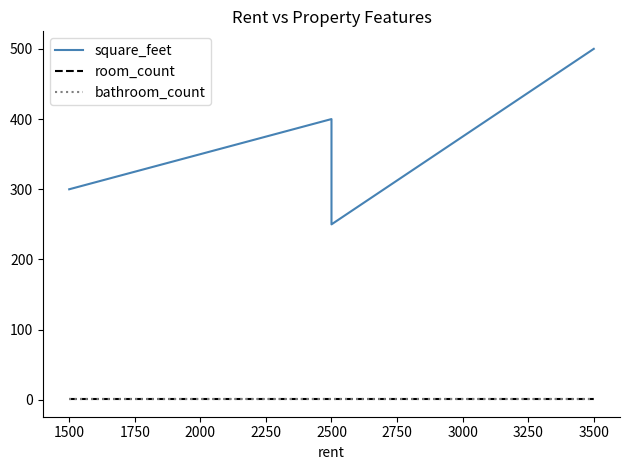

How many distinct data groups are displayed?

3